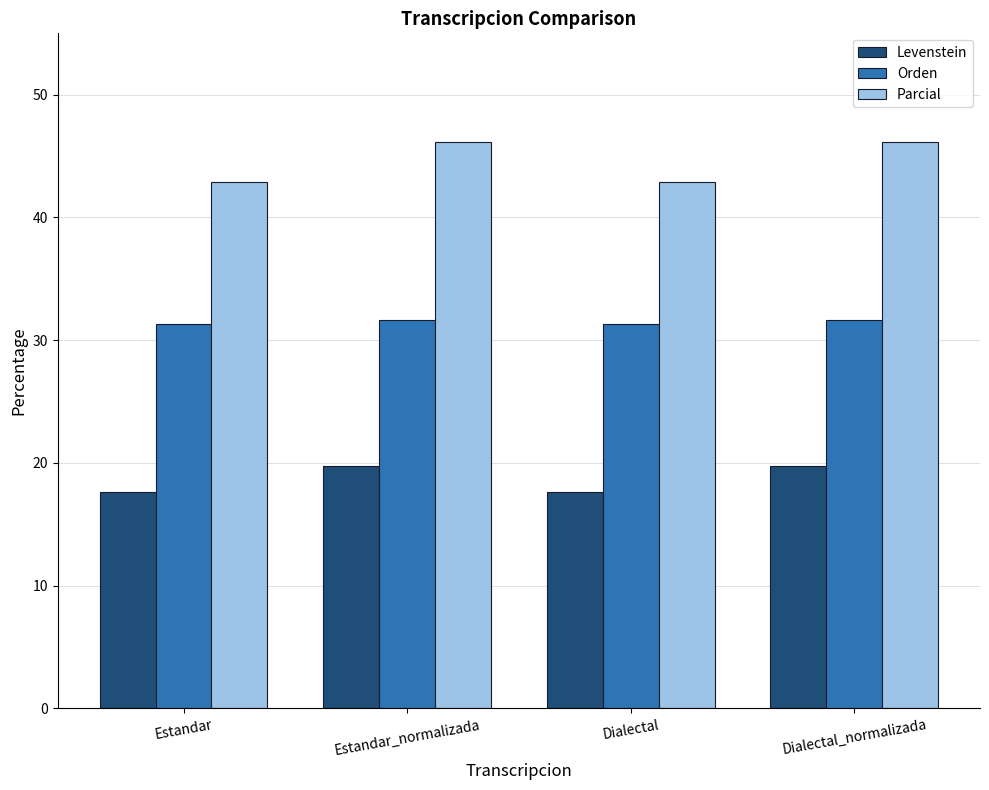

Reading left to right, extract all data points from this chart.

Levenstein: Estandar=17.6	Estandar_normalizada=19.8	Dialectal=17.6	Dialectal_normalizada=19.8
Orden: Estandar=31.3	Estandar_normalizada=31.6	Dialectal=31.3	Dialectal_normalizada=31.6
Parcial: Estandar=42.9	Estandar_normalizada=46.2	Dialectal=42.9	Dialectal_normalizada=46.2